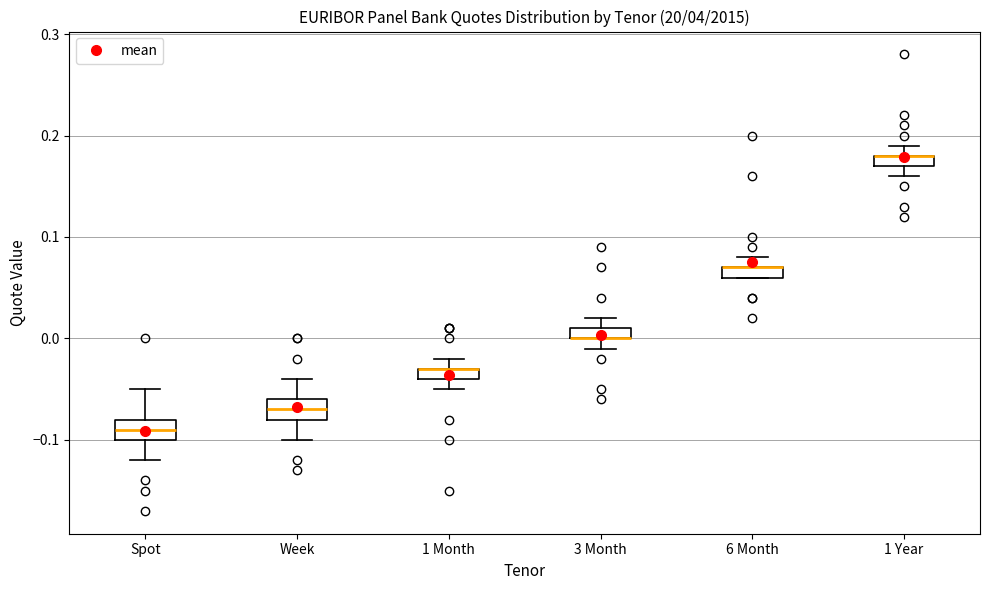

Where does the upper whisker of the box for 1 Year end on the y-axis? The values are not printed on the chart, so give them approximately, as read against the axis.

0.19